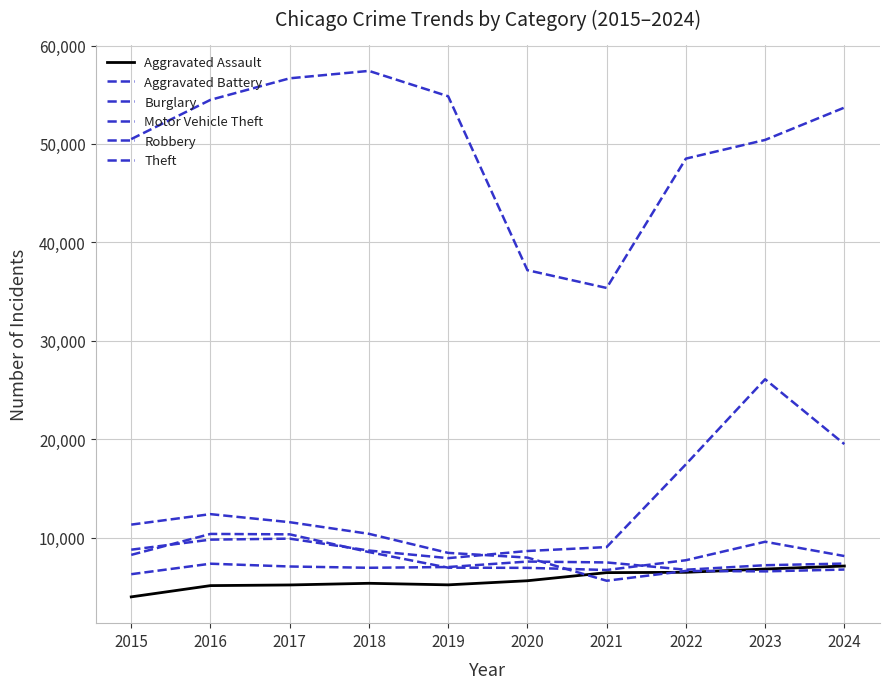

At 2024, list the series in order from largest to smallest.

Theft, Motor Vehicle Theft, Robbery, Aggravated Battery, Aggravated Assault, Burglary